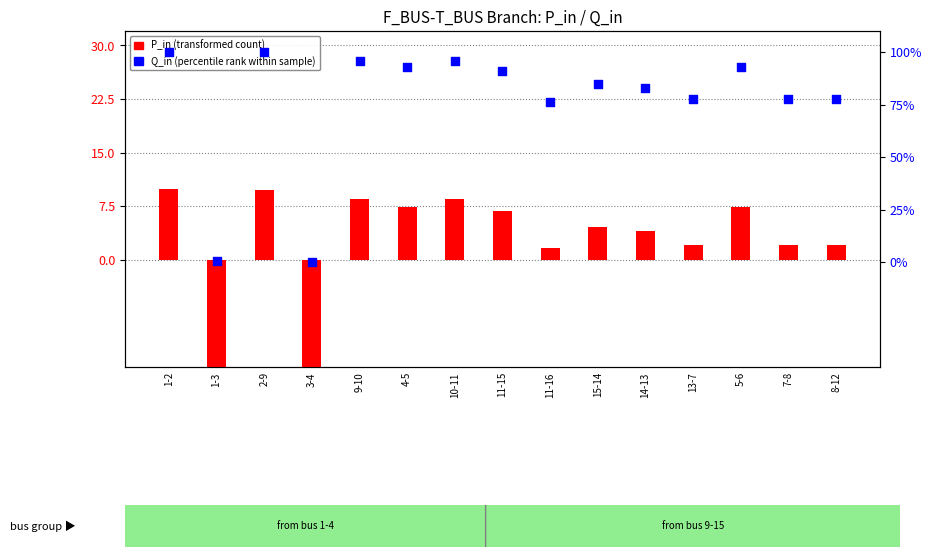

Which series contains the lowest Y value?

P_in (transformed count)